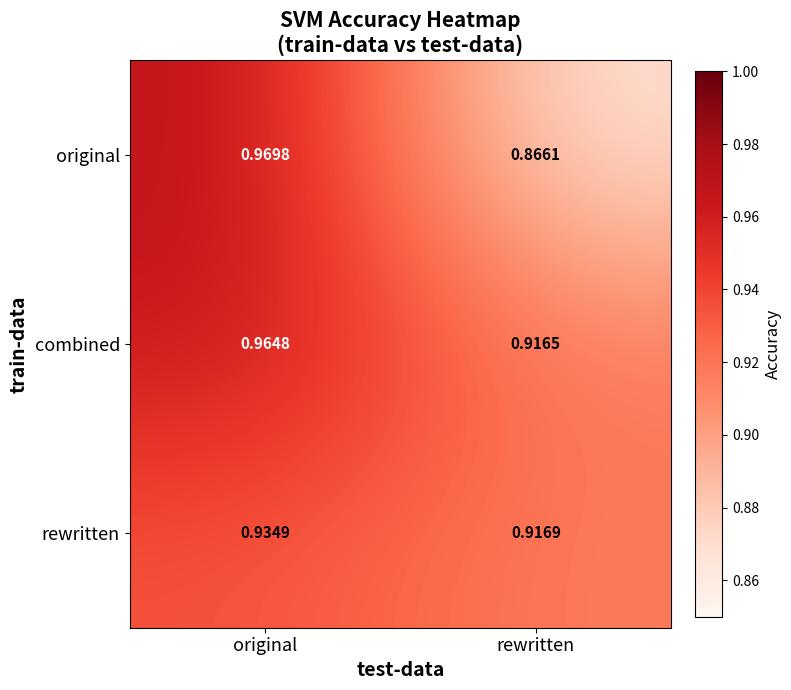

List the series in order of their peak value, lowest first.

rewritten, combined, original